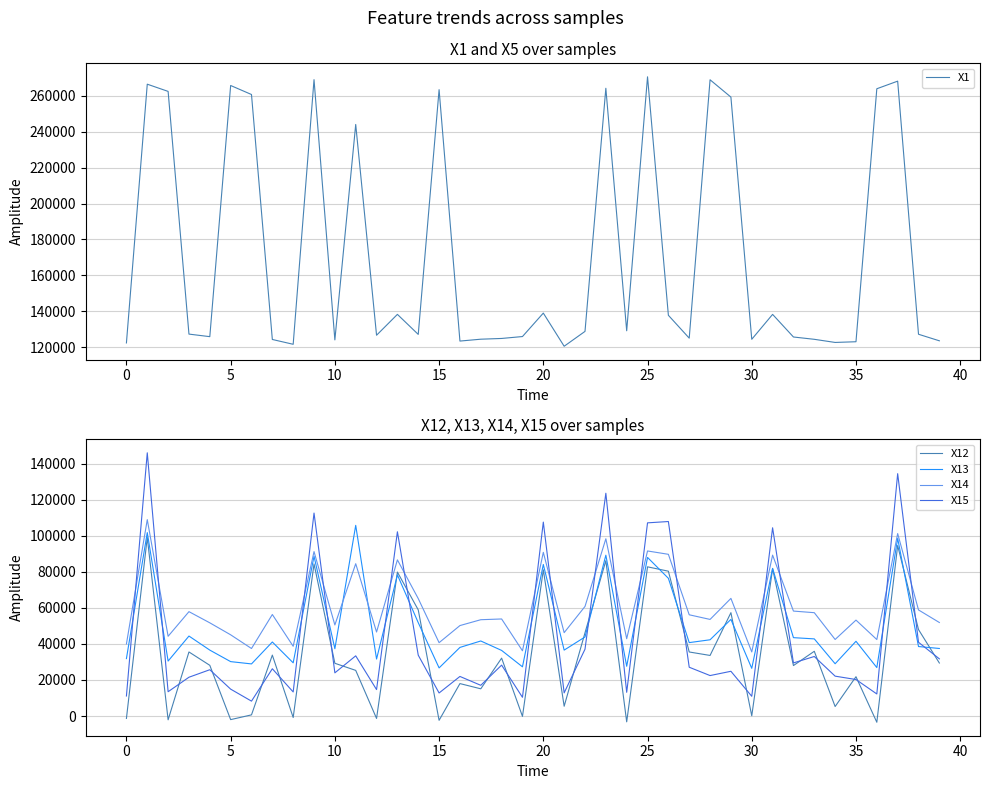

The value of X1 at 29 is 65421.7. True or false?

False